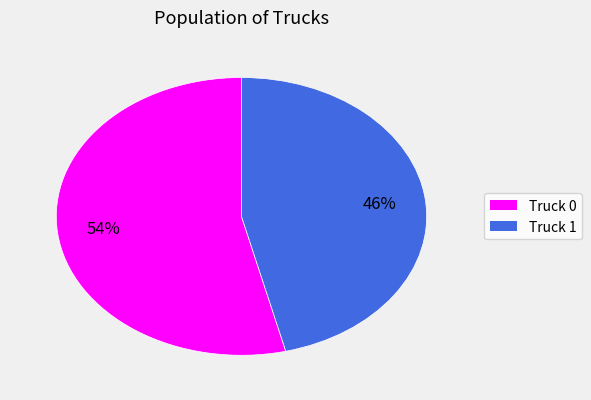

What percentage is the Truck 0 slice, to the nearest percent?

54%